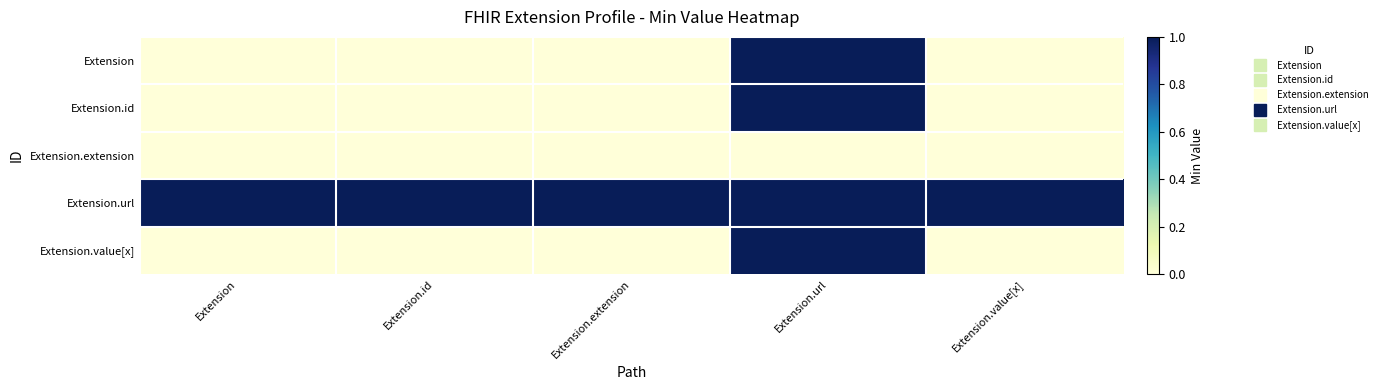

What is the total value across all series at Extension.value[x]?

1